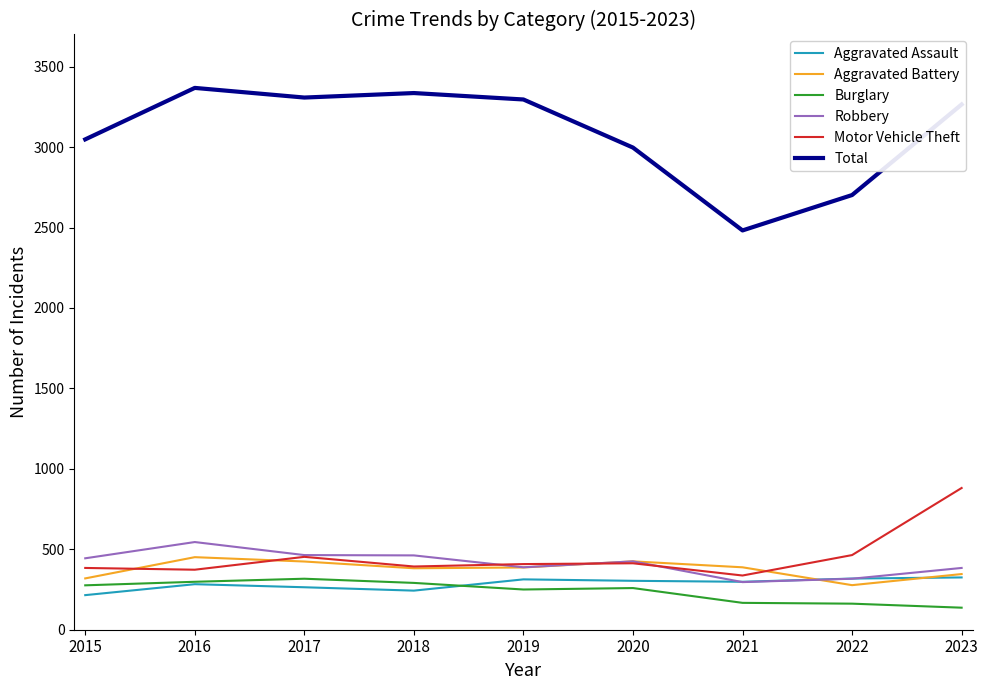

The Aggravated Battery series shows 111 at 2015. True or false?

False